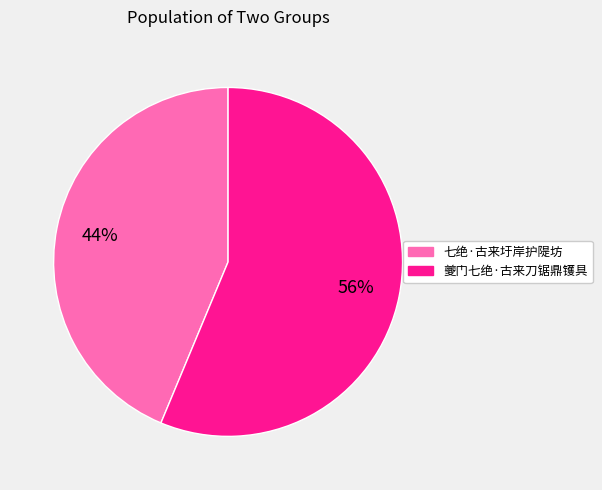

How many segments does this pie chart have?

2